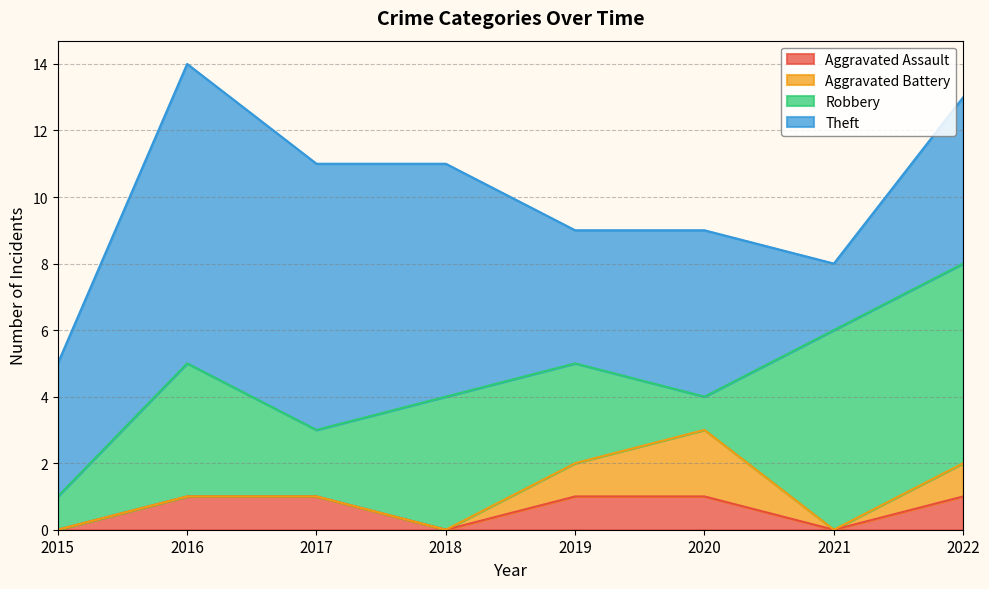

True or false: Theft and Robbery cross at least once.

True